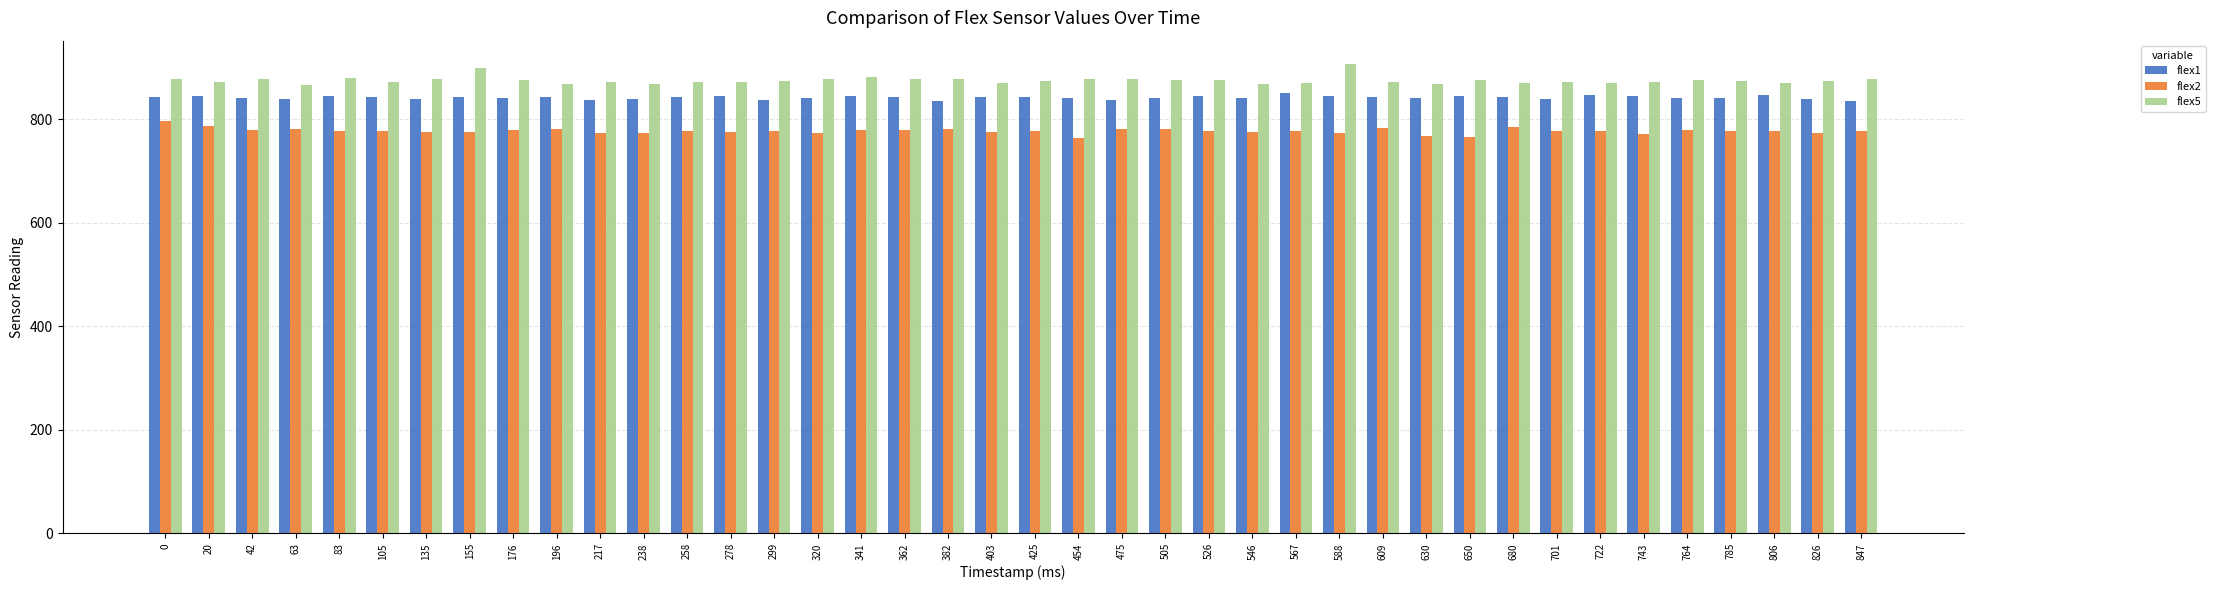

What is the maximum value for flex2?

796